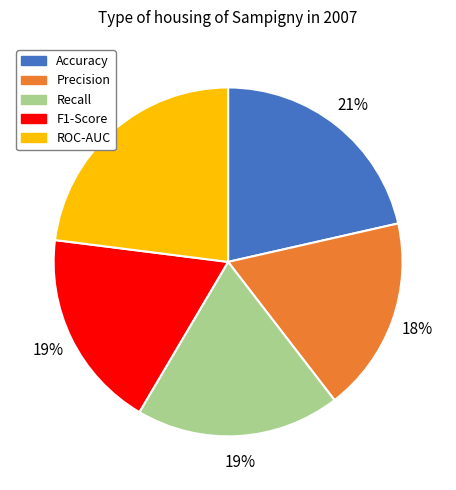

True or false: Accuracy accounts for 32% of the total.

False